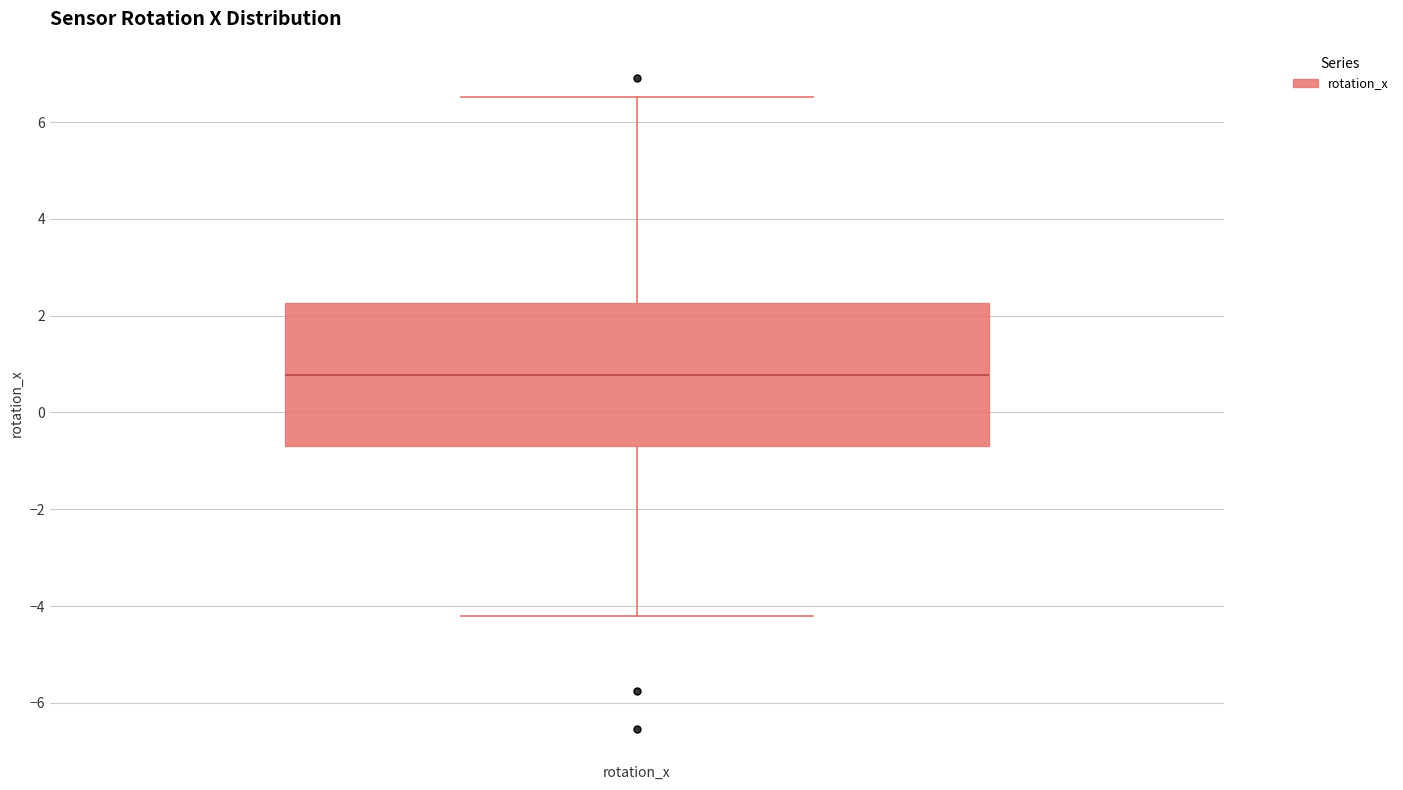

Read this box plot against the y-axis: the position of the median line, the range covered by the box, and the ends of both whiskers. The values are not printed on the chart, so give them approximately, as read against the axis.

median 0.8, box -0.6 to 2.2, whiskers -4.2 to 6.6